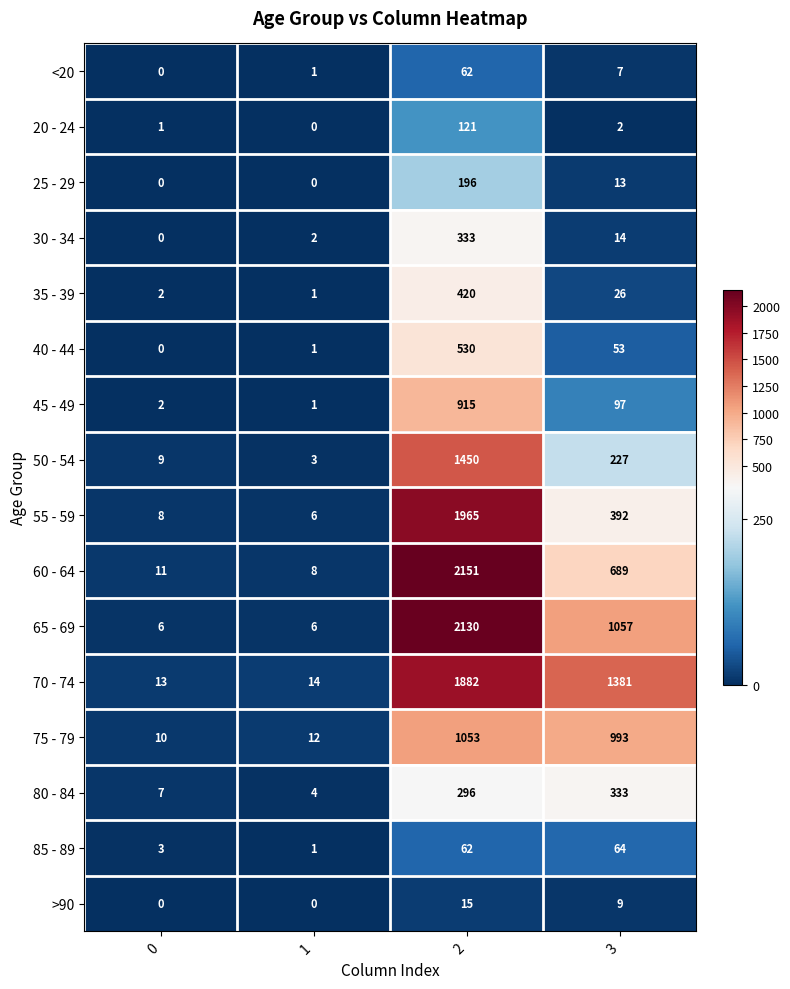

At which category does the chart reach its peak across all series?

2